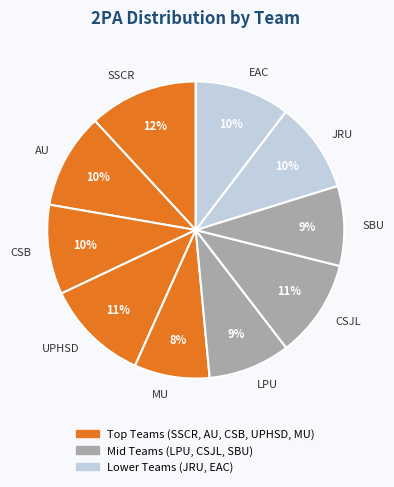

Which category has the biggest portion of the pie?

SSCR